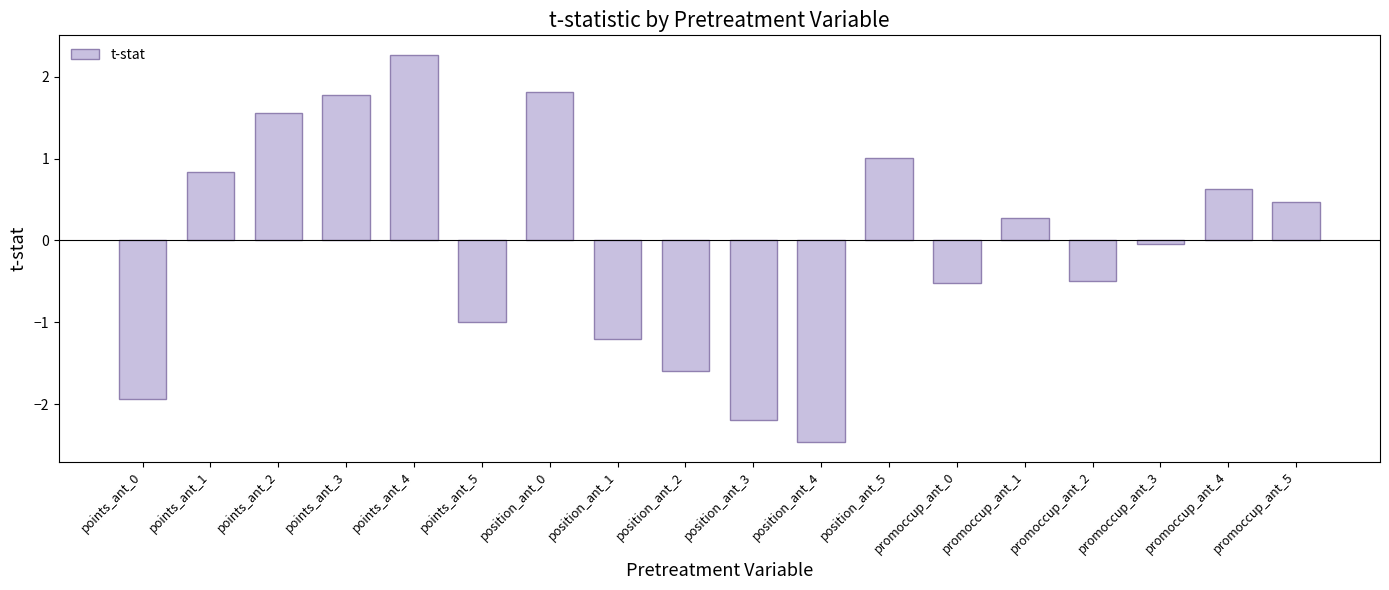

What is the sum of the values at points_ant_5 and promoccup_ant_3?

-1.0